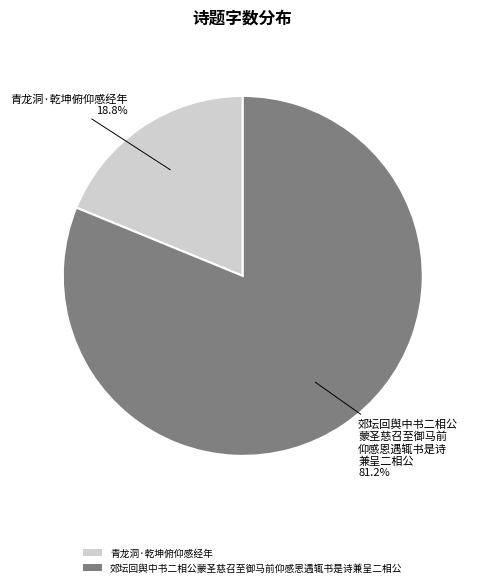

To the nearest percent, what is the difference between the largest and smallest slice percentages?

62%